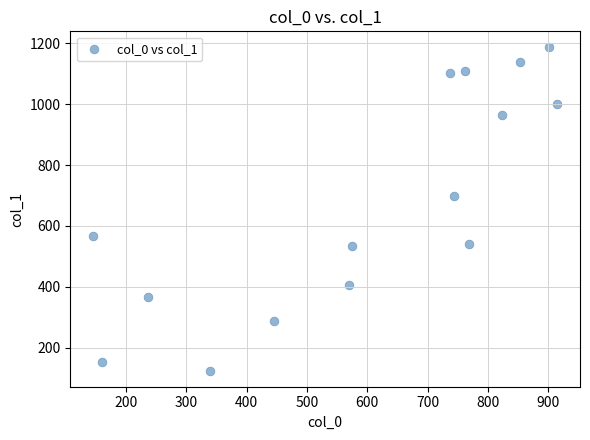

What Y value in the scatter plot is closest to 655?

697